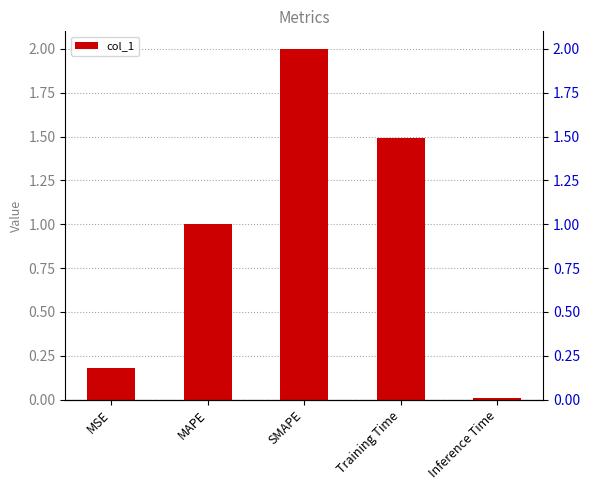

Reading right to left, transcribe all the data shown in this chart.

0.0	1.5	2.0	1.0	0.2